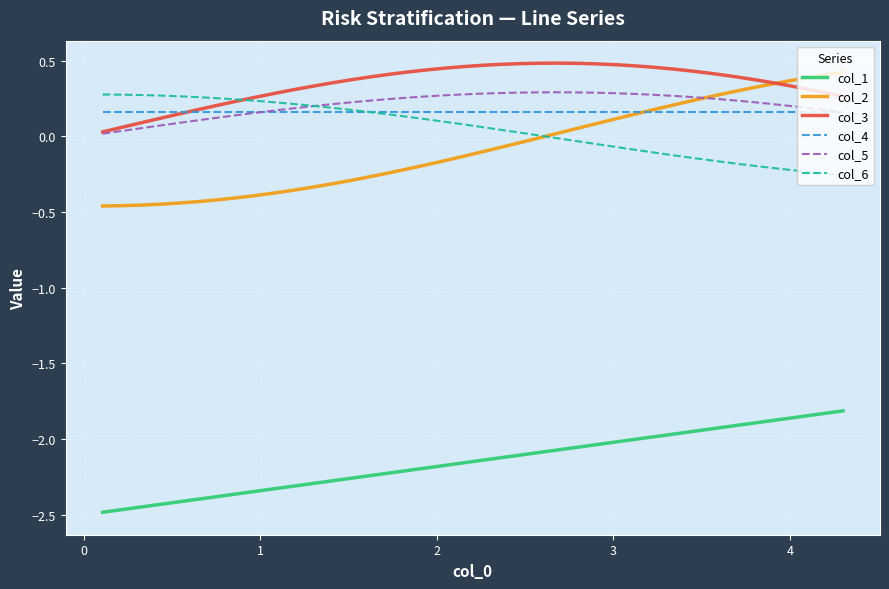

How many series are shown in this chart?

6